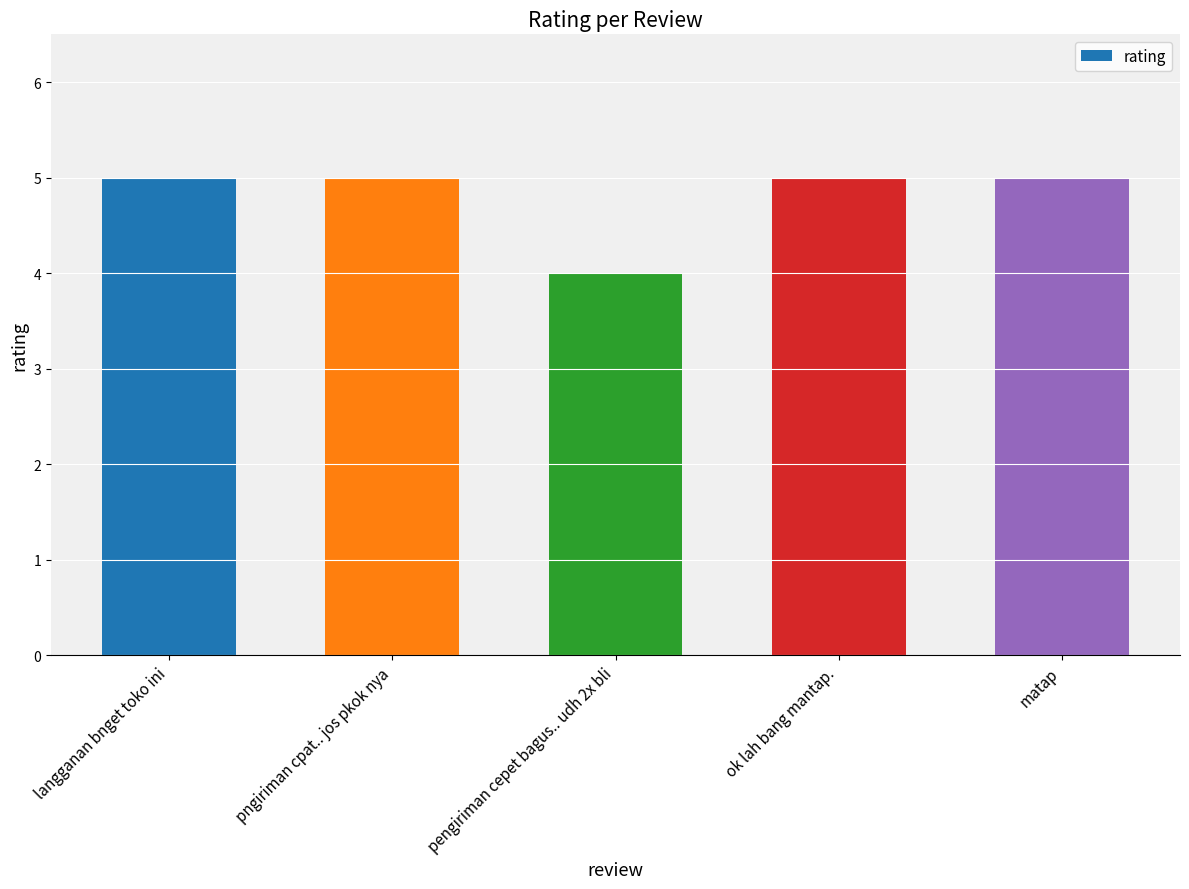

Is it true that the value at matap is 7?

False